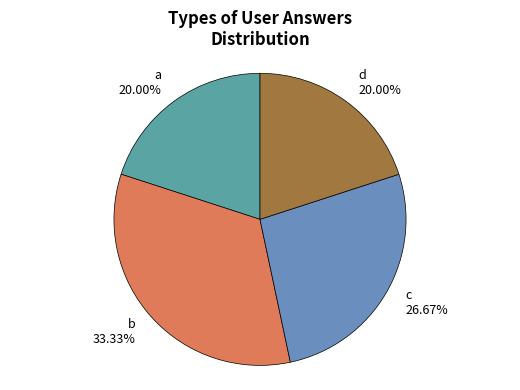

Count the number of slices in the pie.

4